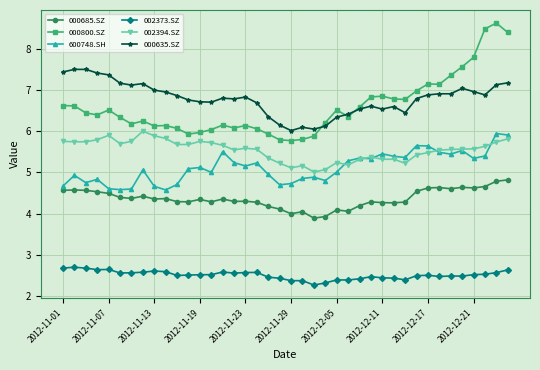

What is the minimum value for 002373.SZ?

2.3